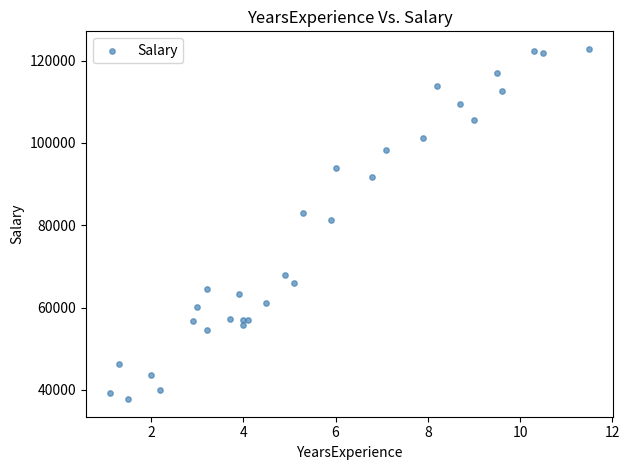

What Y value in the scatter plot is closest to 80301?

81363